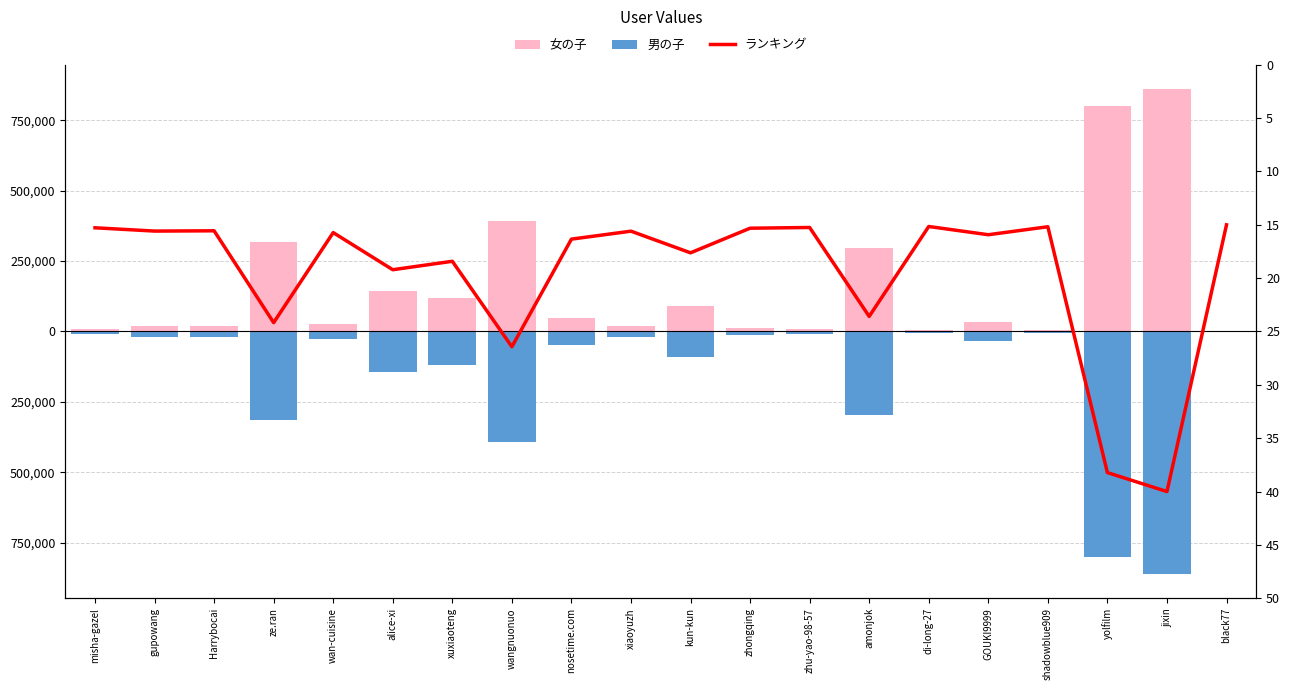

The ランキング series shows 36.7 at wangnuonuo. True or false?

False